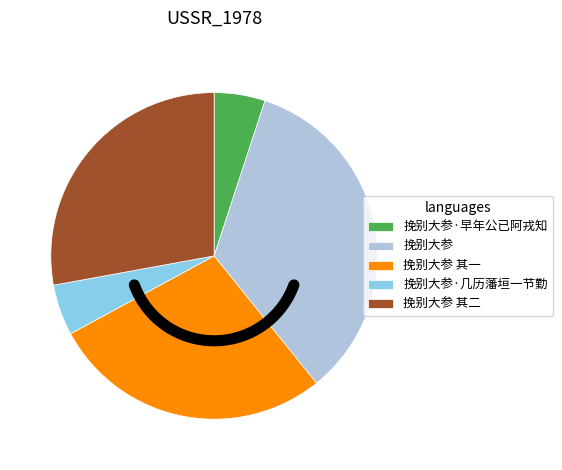

Does 挽别大参 其二 account for over 50% of the chart?

No